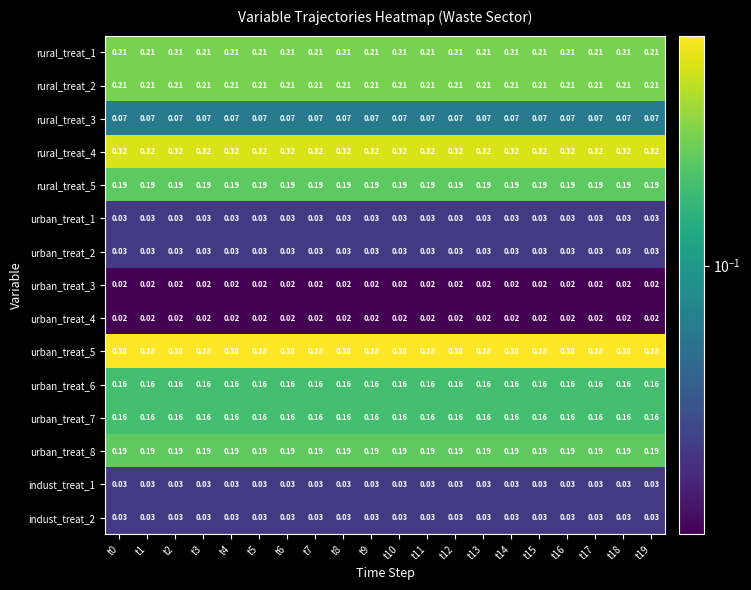

Is the value of urban_treat_4 at t7 greater than the value of urban_treat_2 at t0?

No